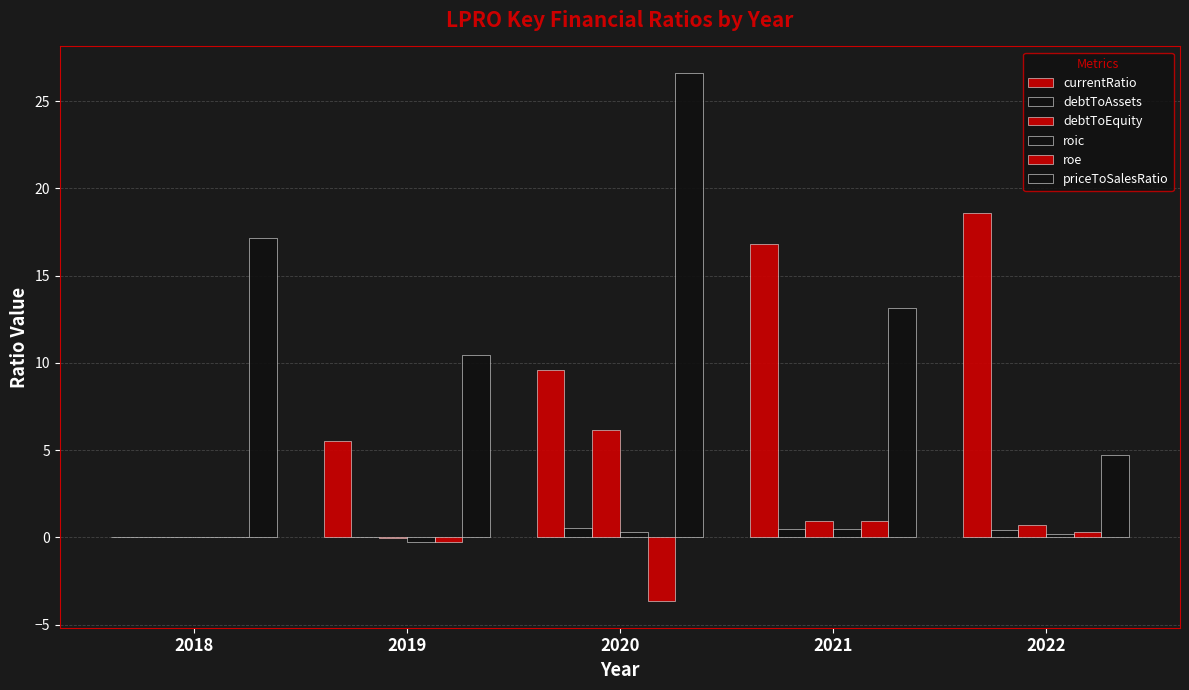

Reading left to right, transcribe all the data shown in this chart.

currentRatio: 0.0	5.5	9.6	16.8	18.6
debtToAssets: 0.0	0.0	0.6	0.5	0.4
debtToEquity: 0.0	-0.0	6.1	0.9	0.7
roic: 0.0	-0.3	0.3	0.5	0.2
roe: 0.0	-0.3	-3.7	0.9	0.3
priceToSalesRatio: 17.2	10.4	26.6	13.2	4.7